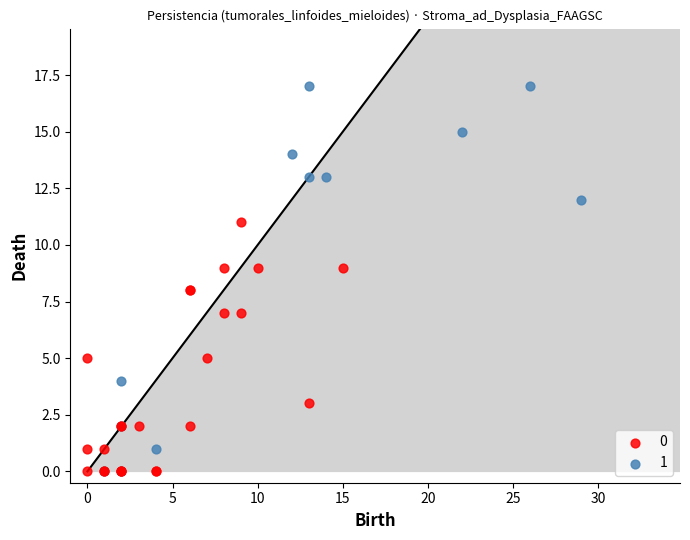

What are all the series names shown in the legend?

0, 1